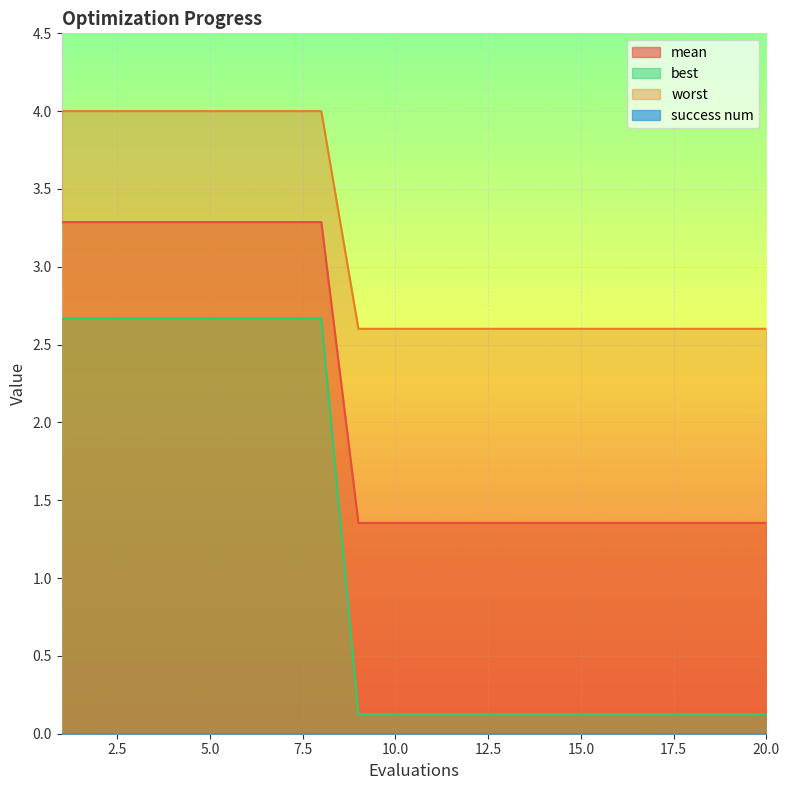

Which series has the largest total across all categories?

worst